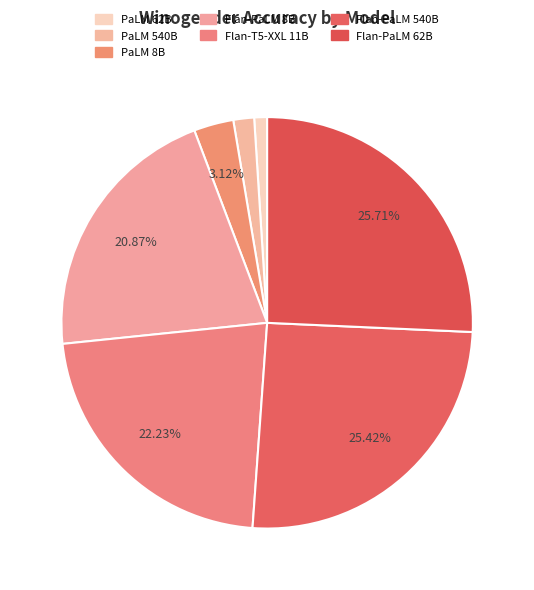

Does Flan-PaLM 540B account for over 50% of the chart?

No